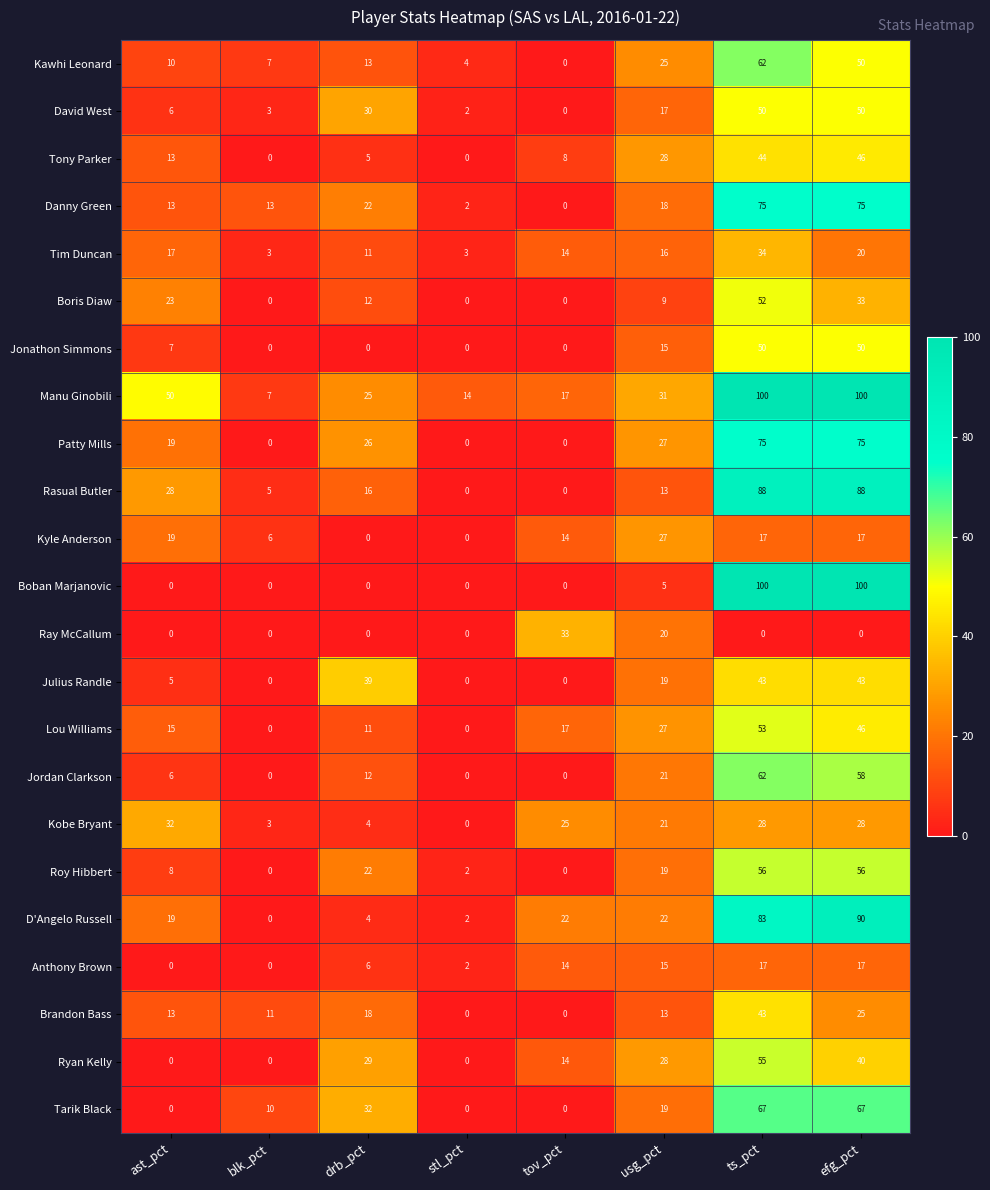

How many positive values does the Rasual Butler series have?

6